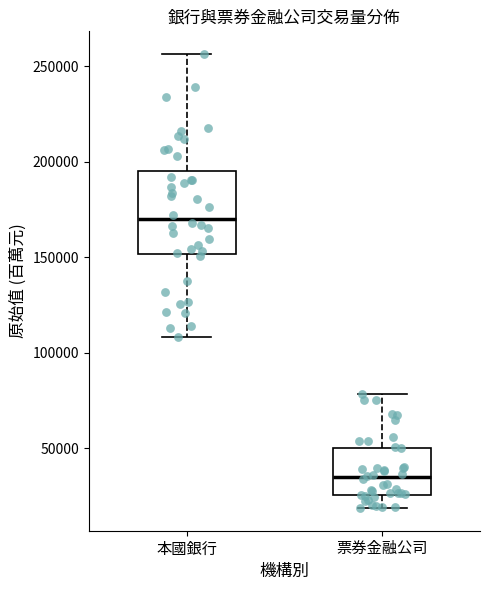

Which box is the tallest, from its lower edge to its upper edge?

本國銀行